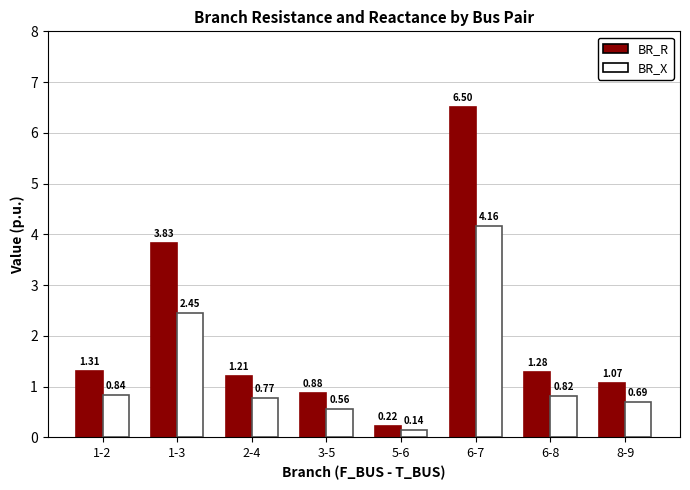

How many bars are there in each group?

2